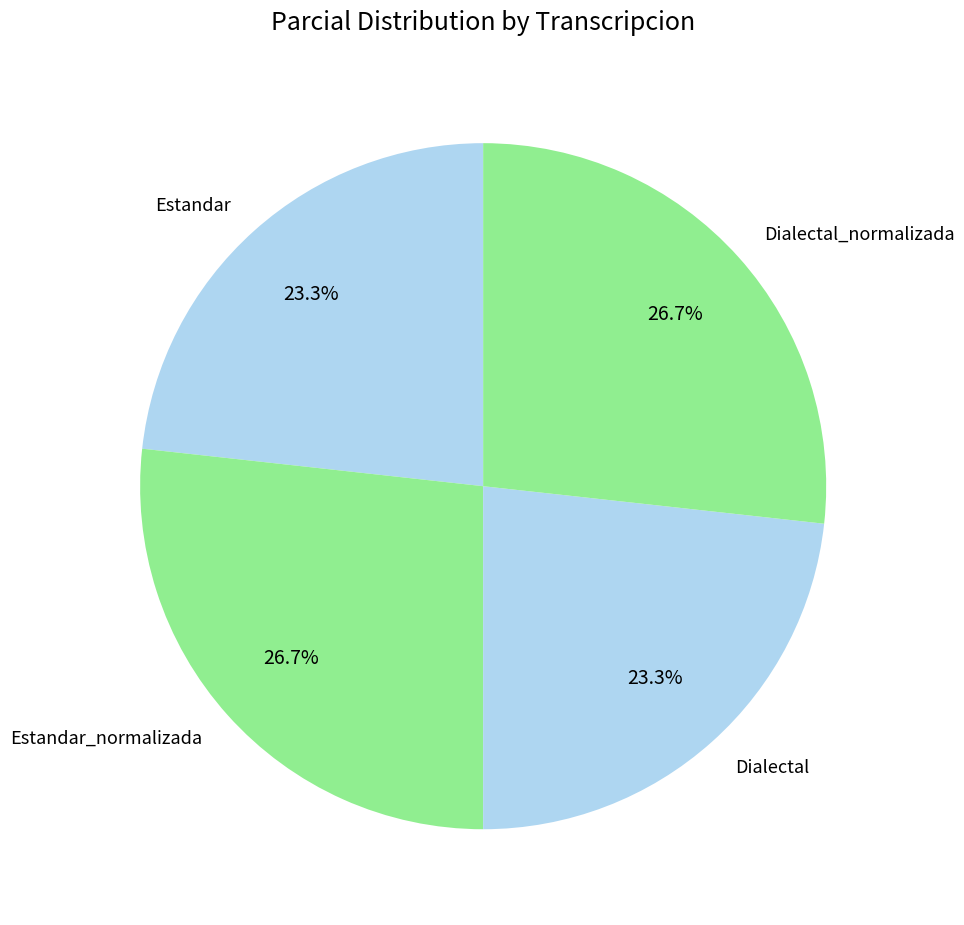

Which has a higher value, Estandar_normalizada or Estandar?

Estandar_normalizada